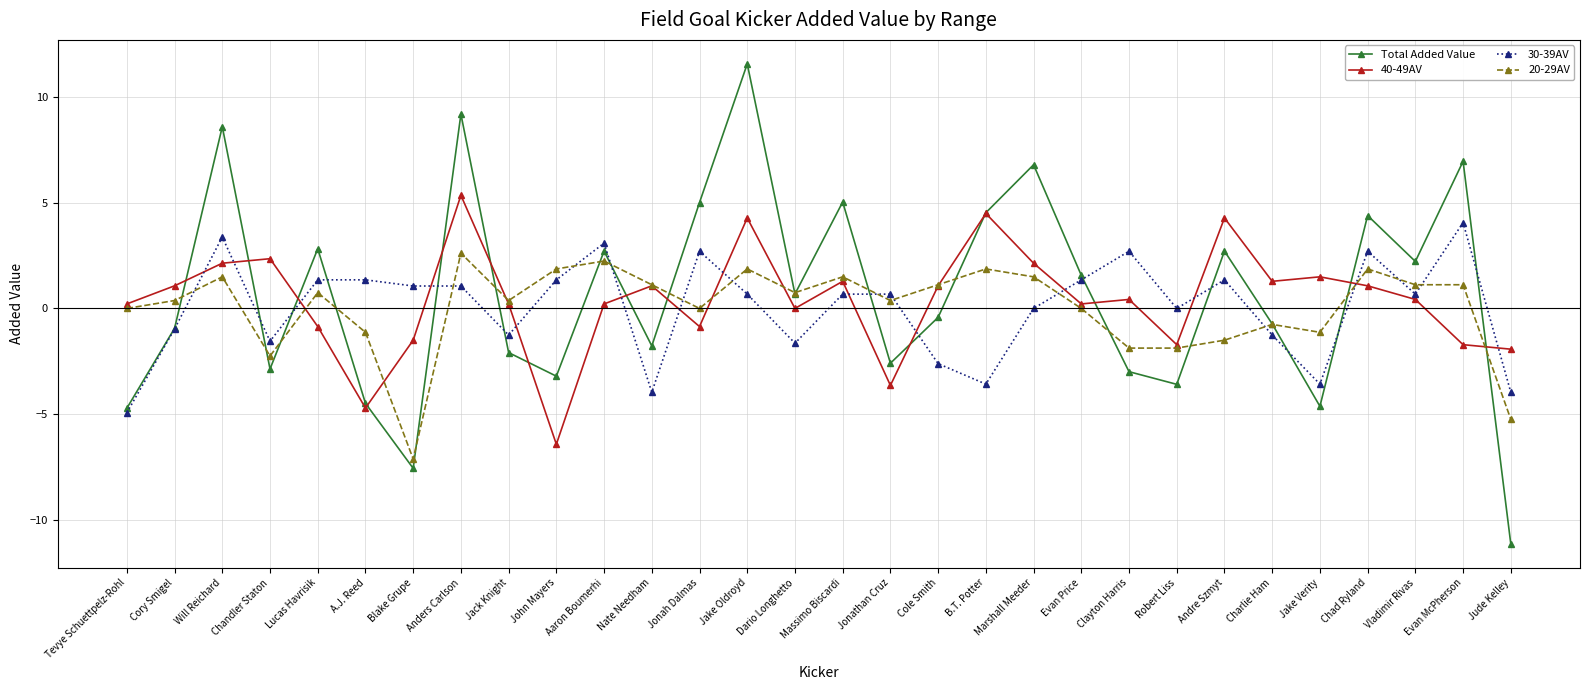

Count the number of data series in this chart.

4